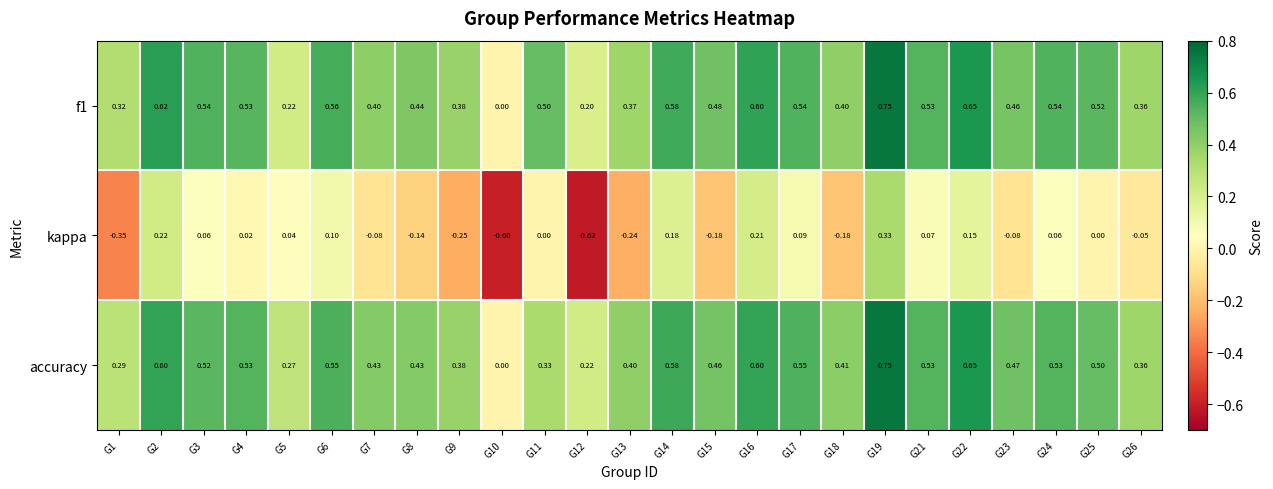

What is the total value across all series at G17?

1.2